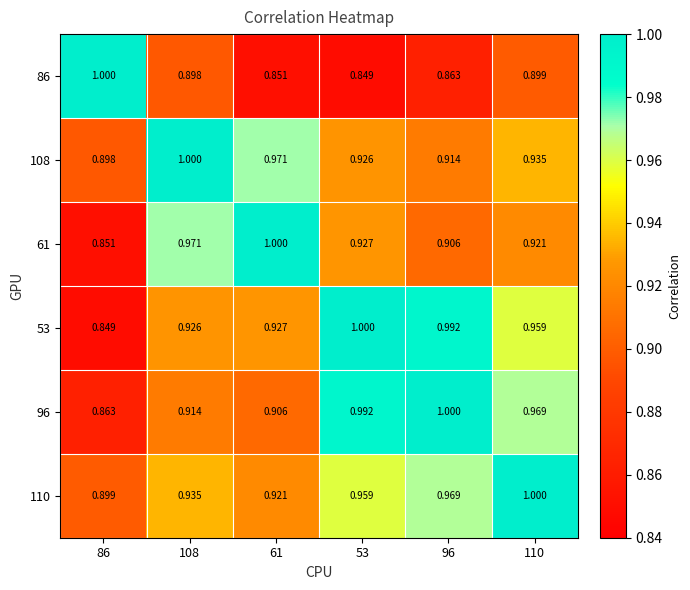

Is the value of 61 at 86 greater than the value of 53 at 53?

No